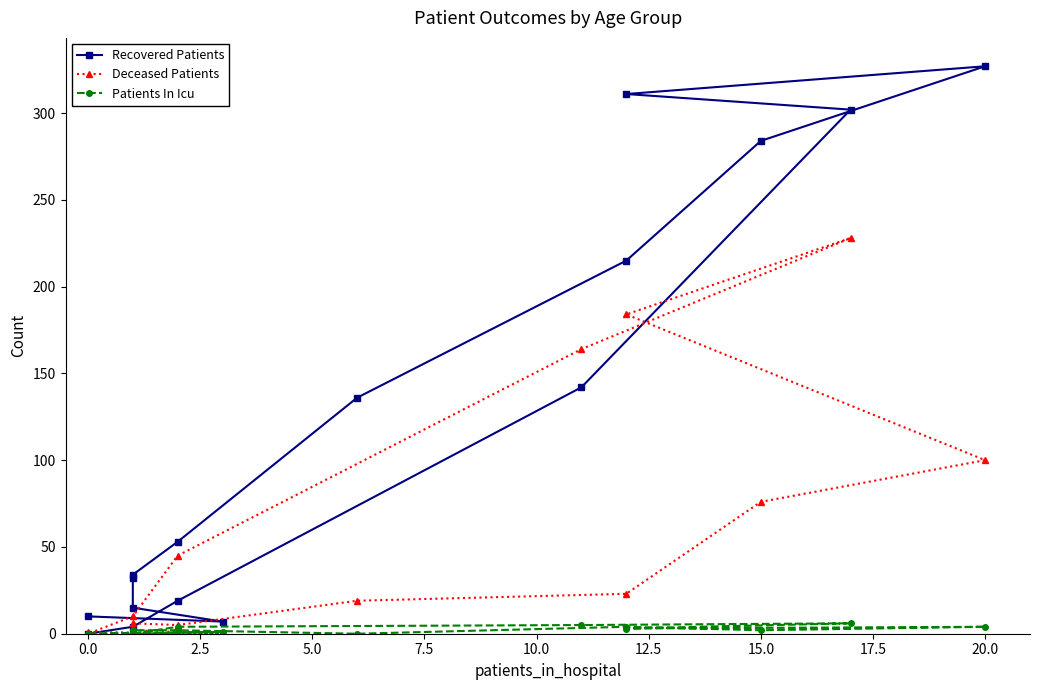

Reading left to right, extract all data points from this chart.

Recovered Patients: 10	7	15	32	34	53	136	215	284	327	311	302	142	19	4	0
Deceased Patients: 1	0	2	3	6	5	19	23	76	100	184	228	164	45	10	0
Patients In Icu: 0	1	0	1	2	2	0	4	2	4	3	6	5	4	0	0